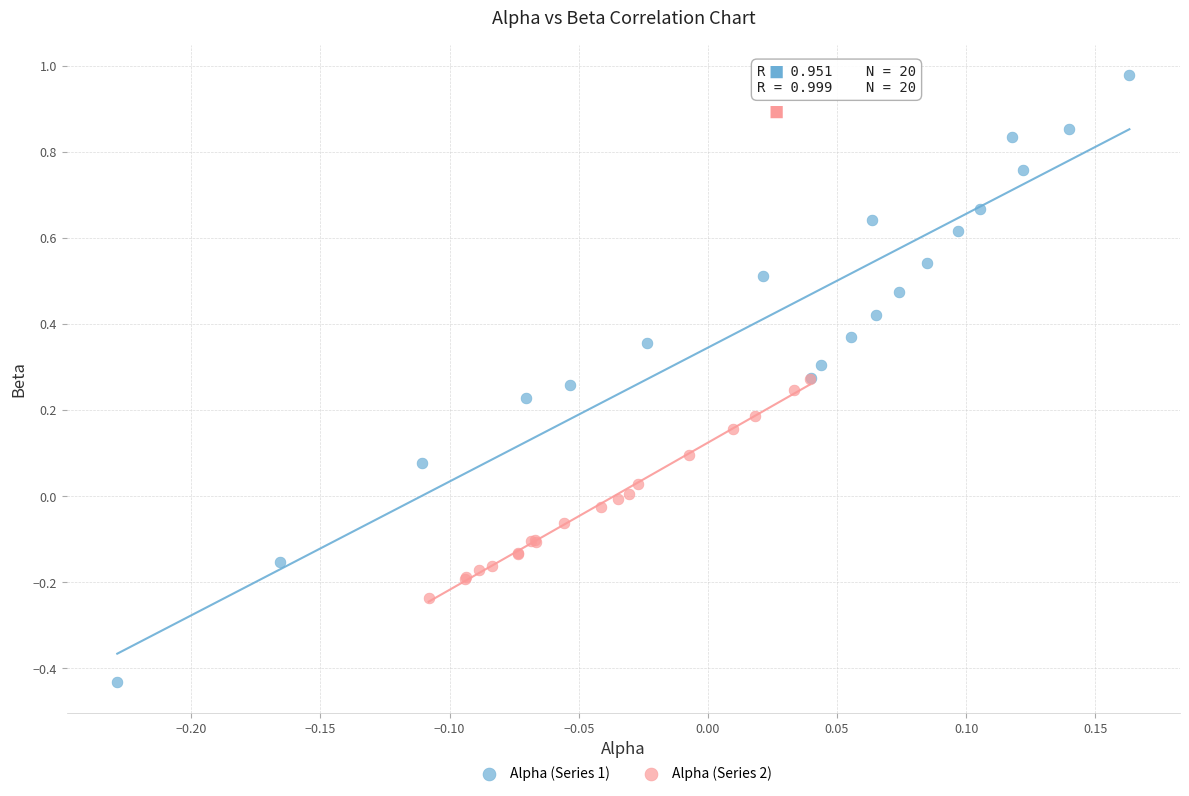

Which series contains the highest Y value?

Alpha (Series 1)